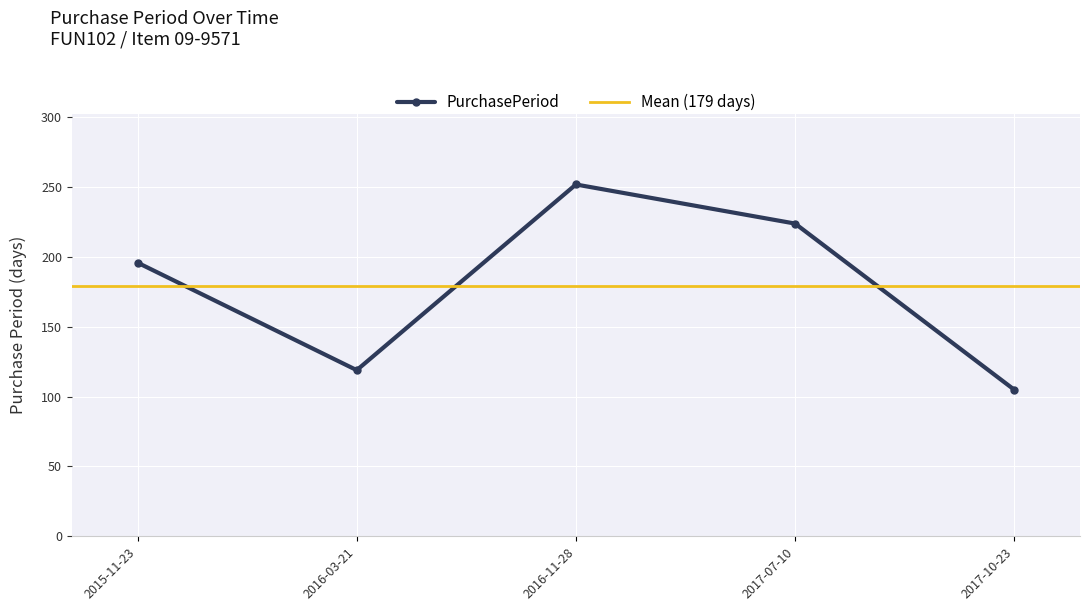

What is the change in value from 2016-11-28 to 2017-07-10?

-28